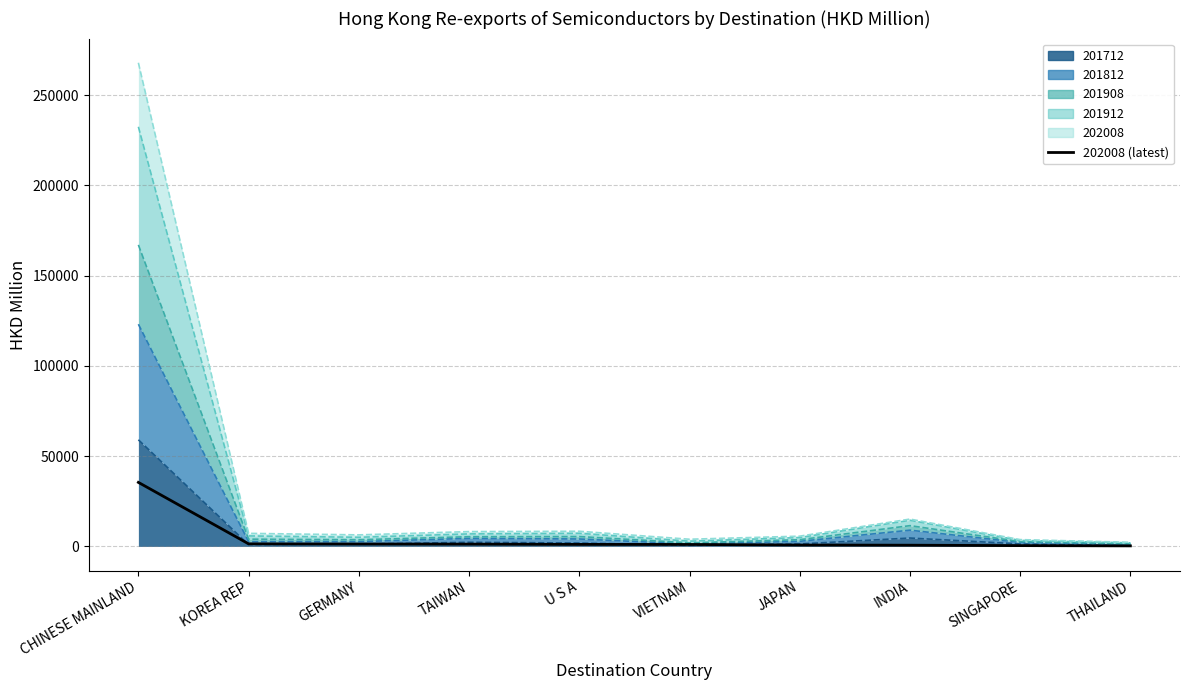

The value at SINGAPORE is 445.0. True or false?

True